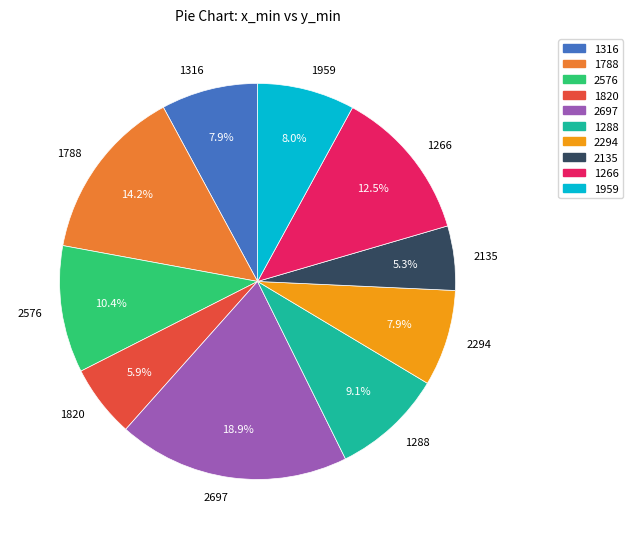

Combined, do 2576 and 2135 account for over 50%?

No